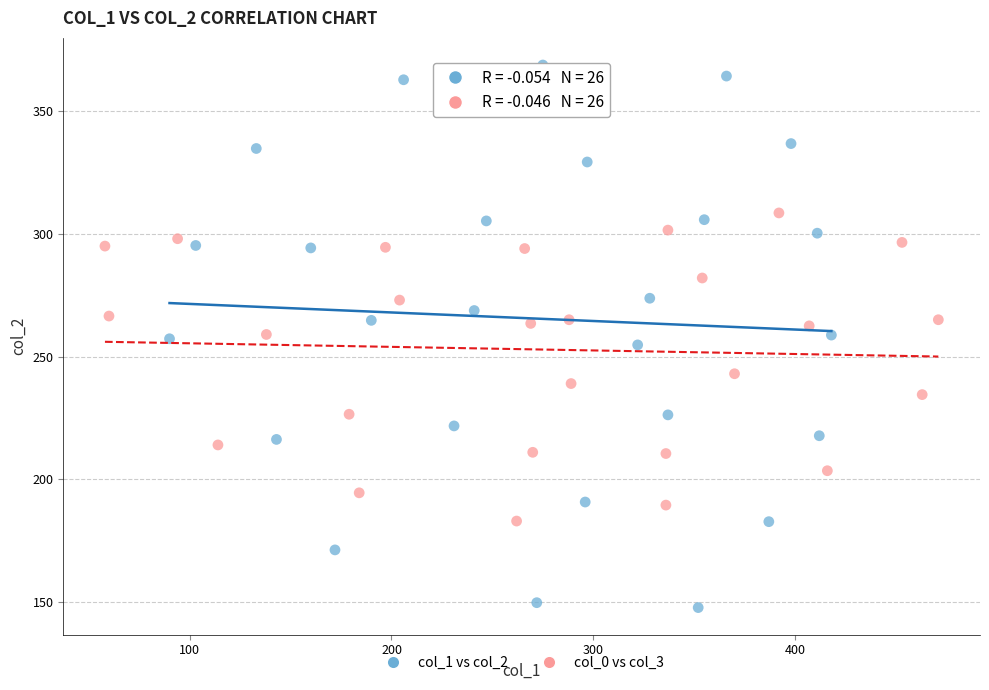

Which series contains the highest Y value?

col_1 vs col_2